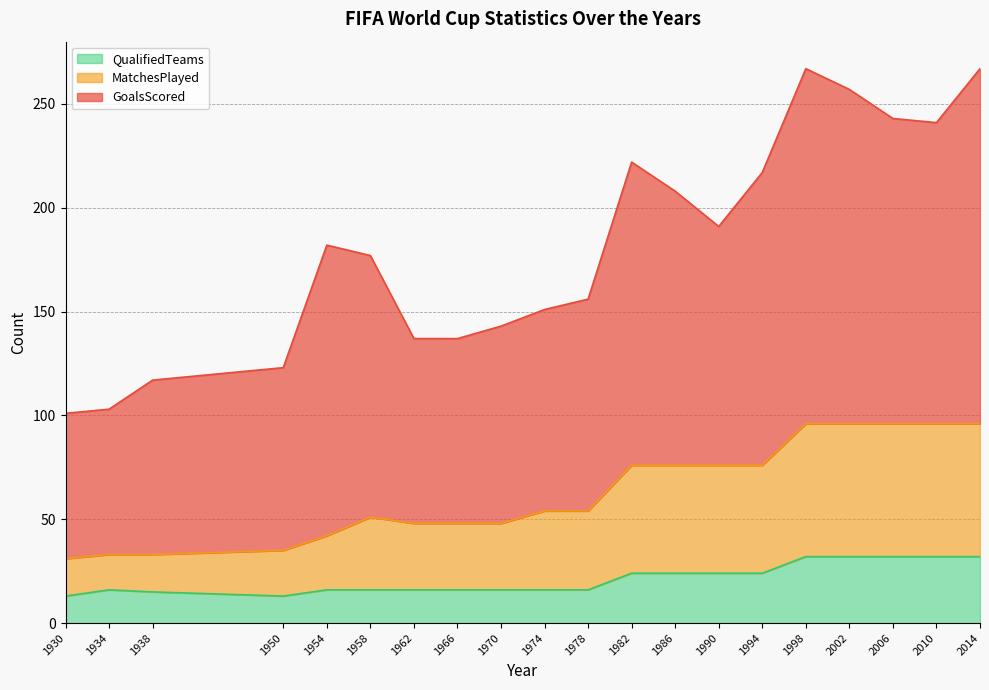

True or false: QualifiedTeams and MatchesPlayed intersect in this chart.

False